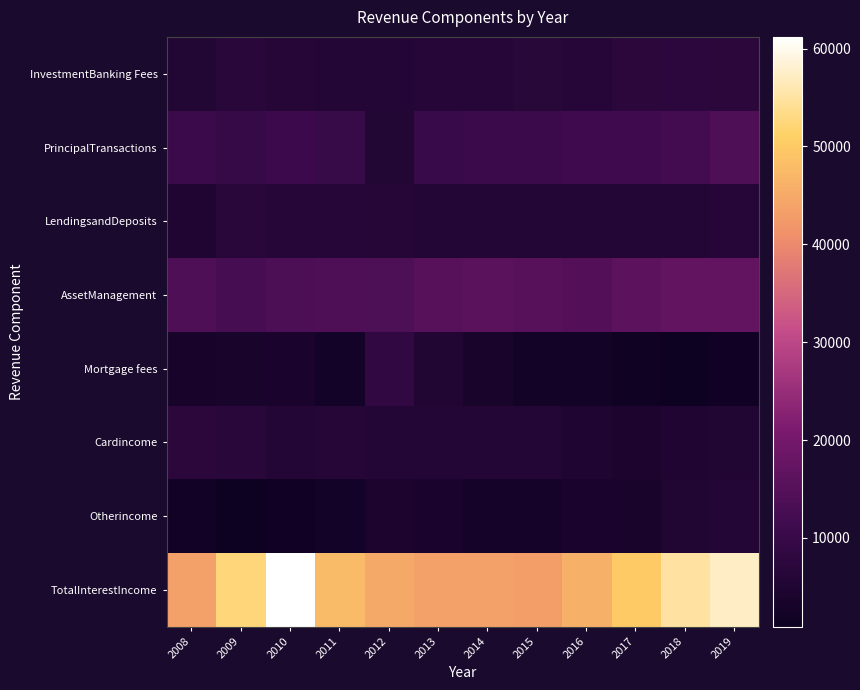

List the series in order of their peak value, highest first.

TotalInterestIncome, AssetManagement, PrincipalTransactions, Mortgage fees, InvestmentBanking Fees, Cardincome, LendingsandDeposits, Otherincome